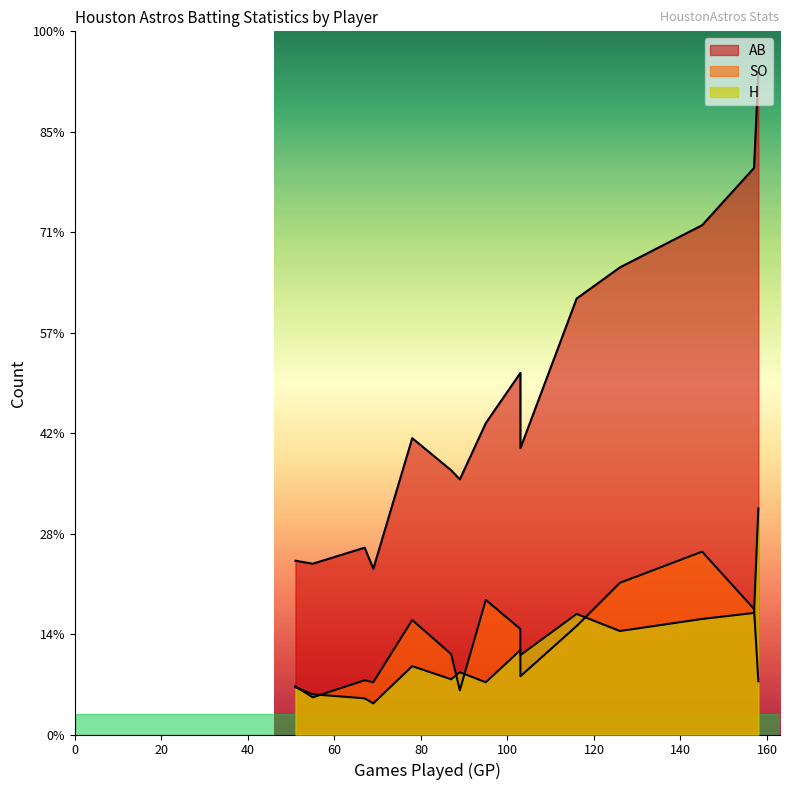

Between Marwin Gonzalez and Alex Presley, which series saw the biggest shift?

AB